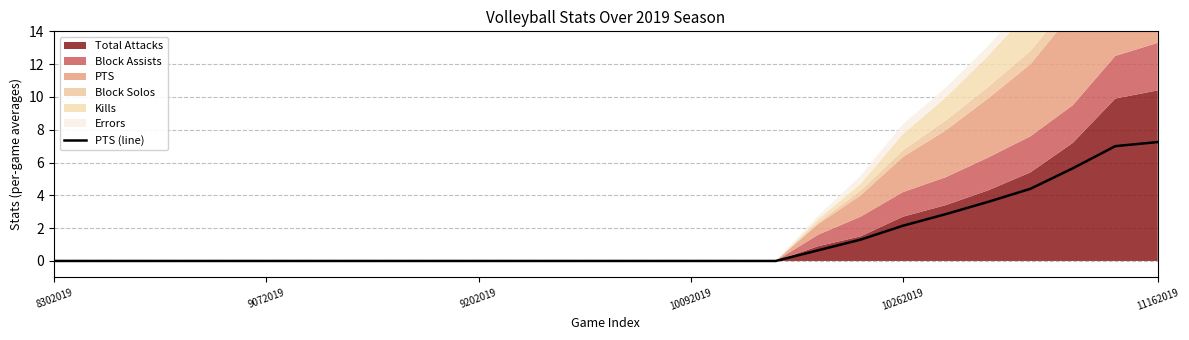

Reading left to right, transcribe all the data shown in this chart.

0.0	0.0	0.0	0.0	0.0	0.0	0.0	0.0	0.0	0.0	0.0	0.0	0.0	0.0	0.0	0.0	0.0	0.0	0.7	1.3	2.1	2.9	3.6	4.4	5.7	7.0	7.2